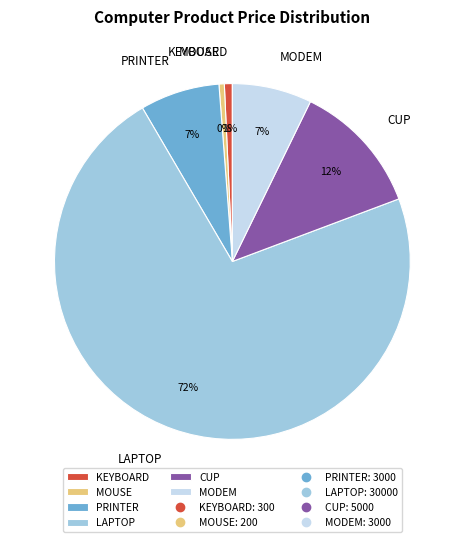

Do PRINTER and CUP together represent more than half of the pie?

No